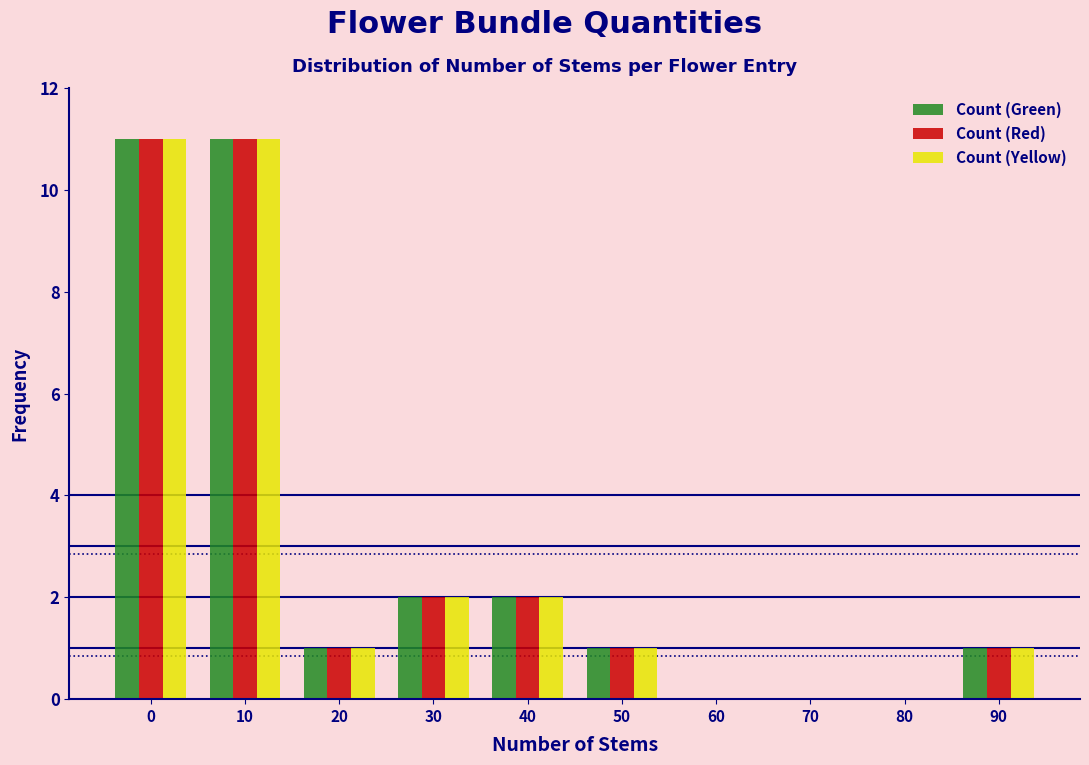

Reading right to left, extract all data points from this chart.

Count (Green): 90=1	80=0	70=0	60=0	50=1	40=2	30=2	20=1	10=11	0=11
Count (Red): 90=1	80=0	70=0	60=0	50=1	40=2	30=2	20=1	10=11	0=11
Count (Yellow): 90=1	80=0	70=0	60=0	50=1	40=2	30=2	20=1	10=11	0=11